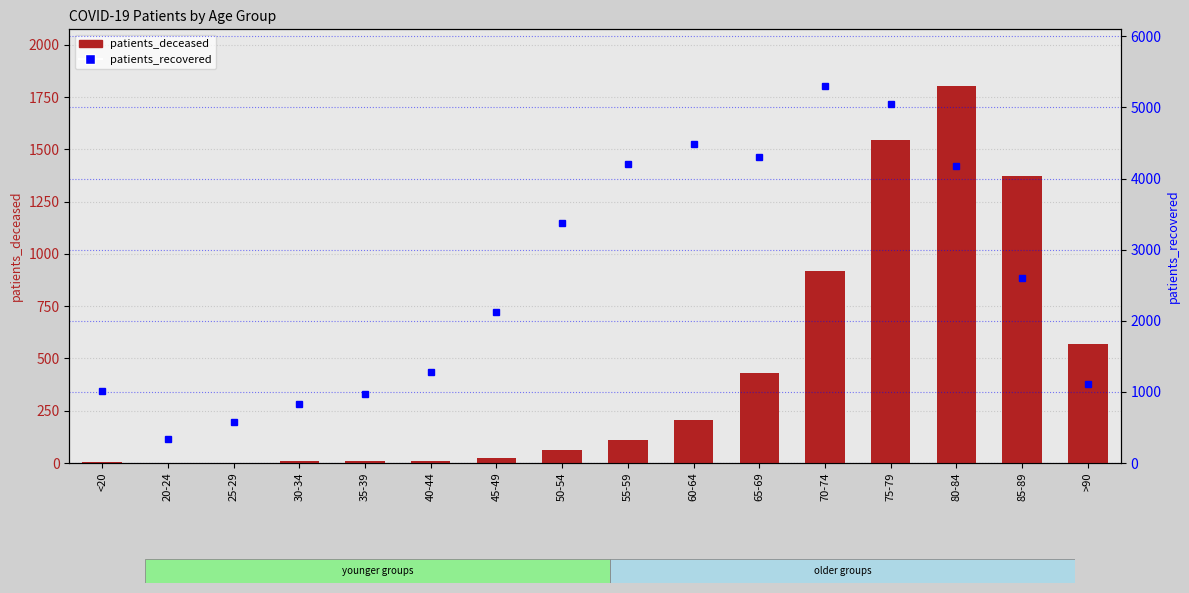

What is the label of the 15th bar from the left?

85-89